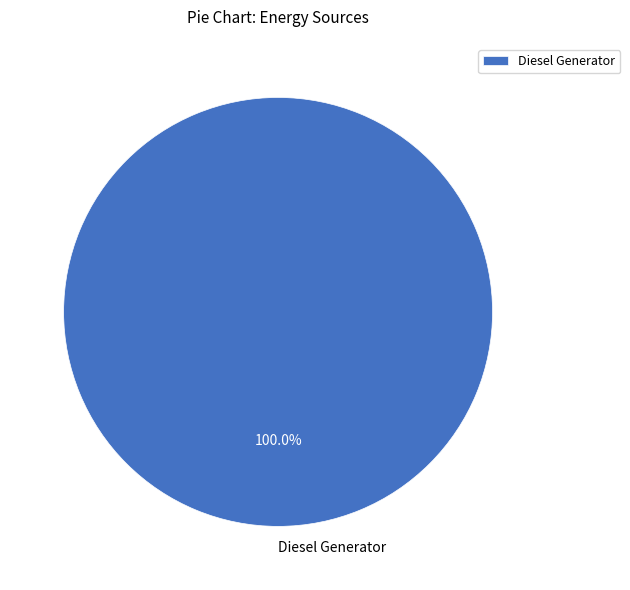

Is there any slice that represents more than half of the pie?

Yes